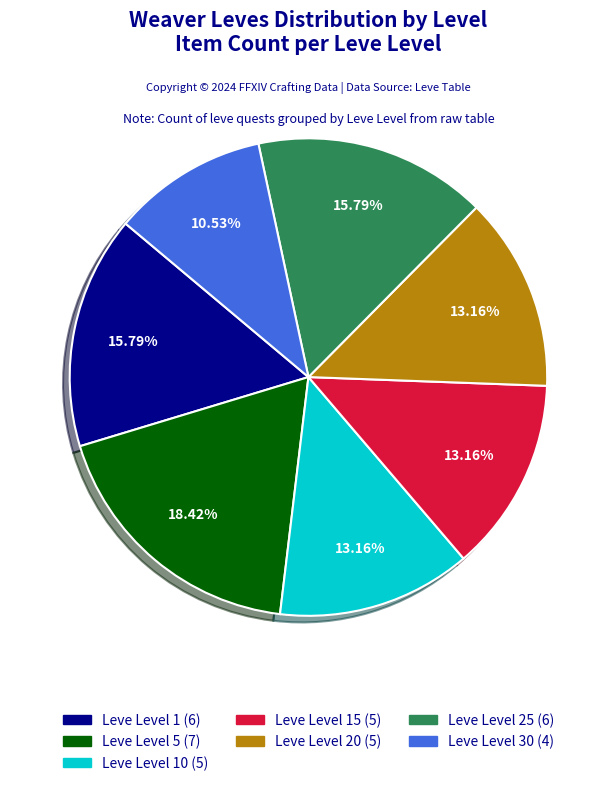

What is the ratio of the value at Leve Level 30 (4) to the value at Leve Level 1 (6)?

0.7